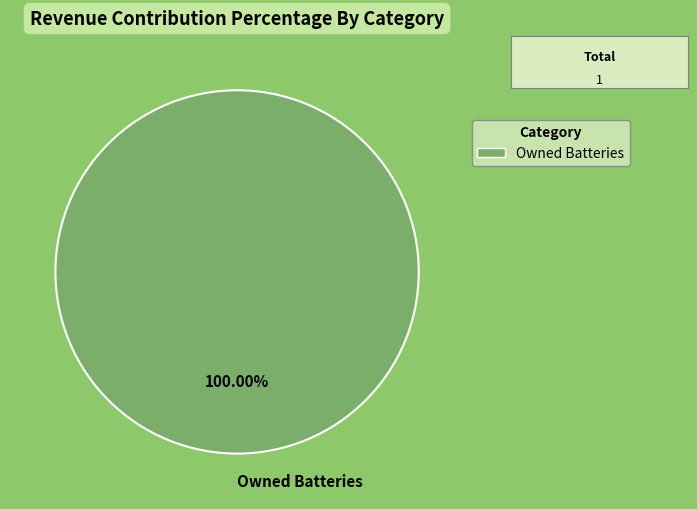

How many segments does this pie chart have?

1